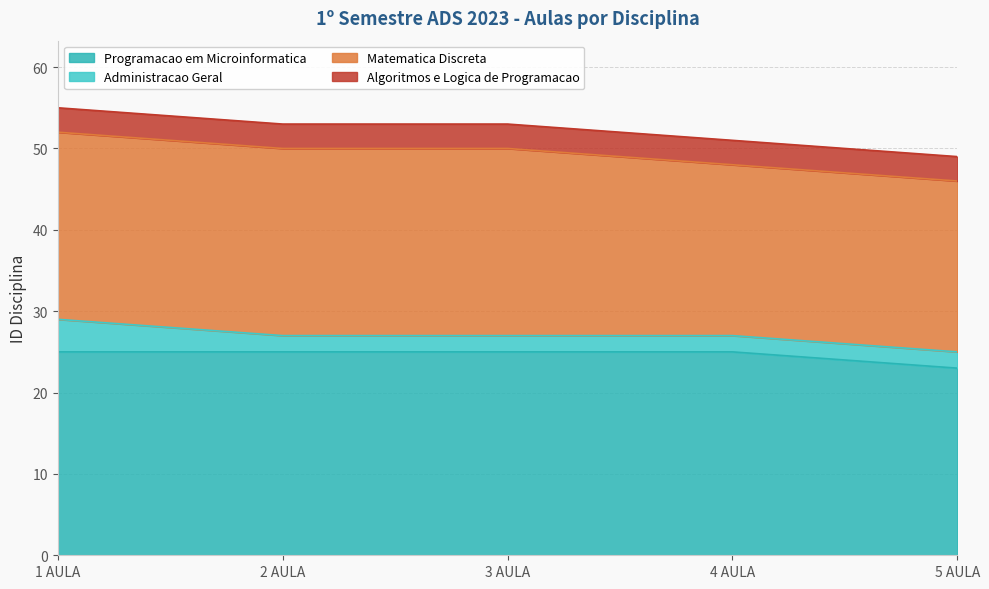

How many Programacao em Microinformatica values are between 25 and 26?

4